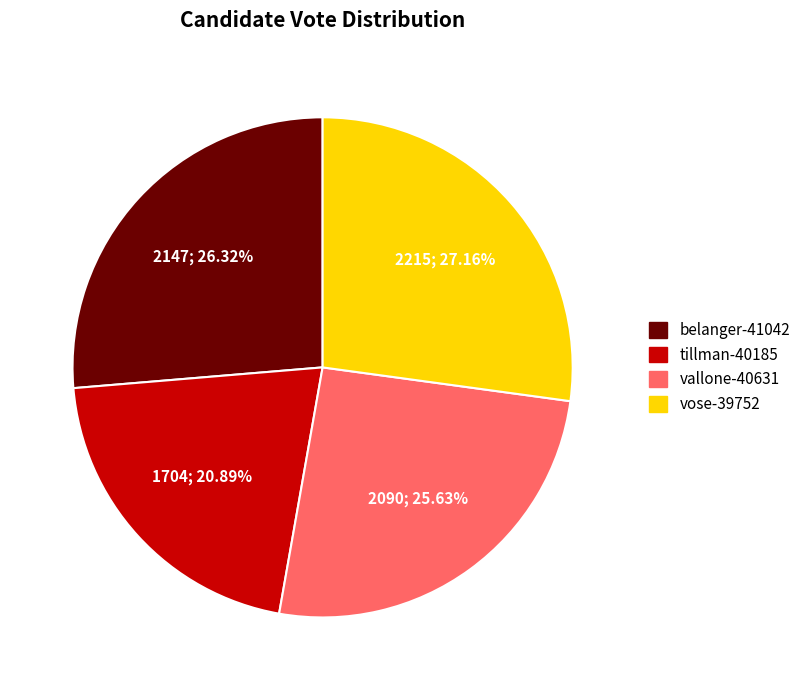

How many slices are in this pie chart?

4